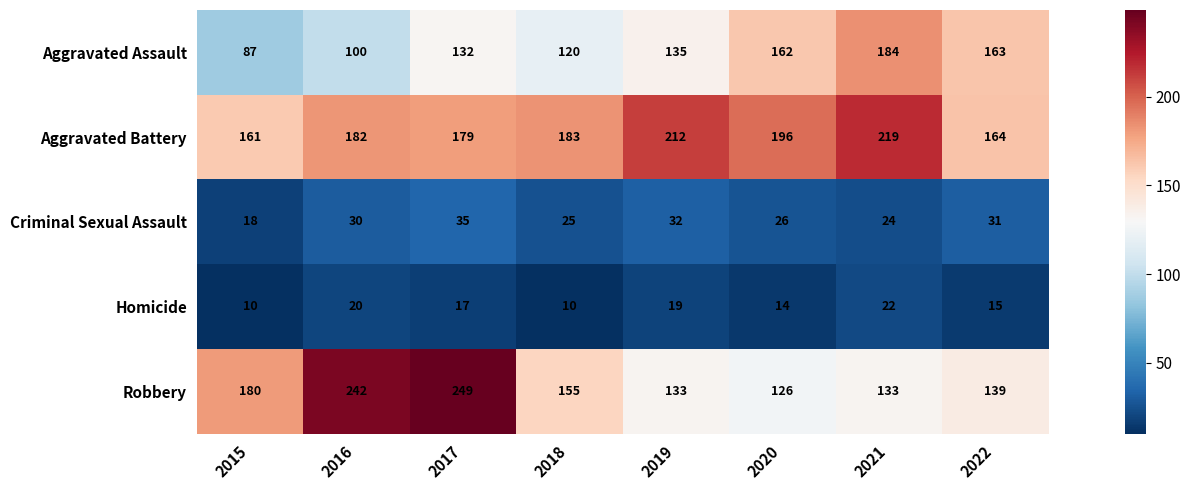

What is the sum of all Aggravated Assault values?

1083